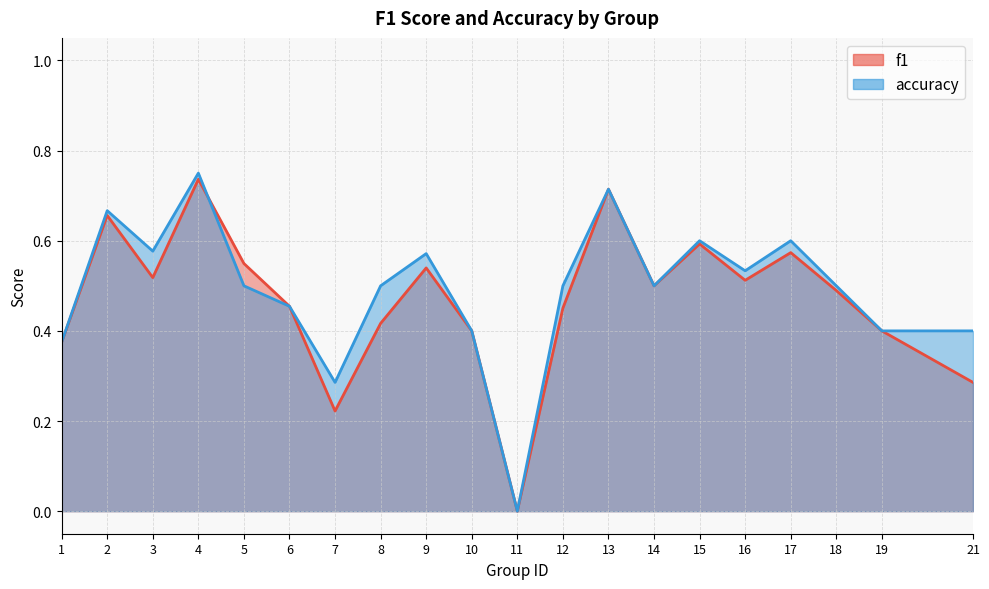

How many interior local valleys does the accuracy series have?

5